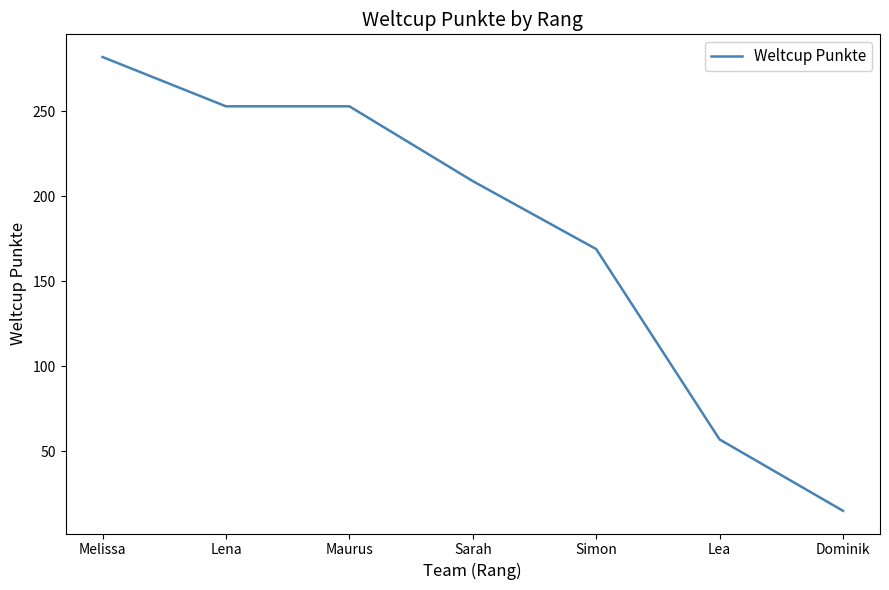

The chart shows a value of 26 at Lea. True or false?

False